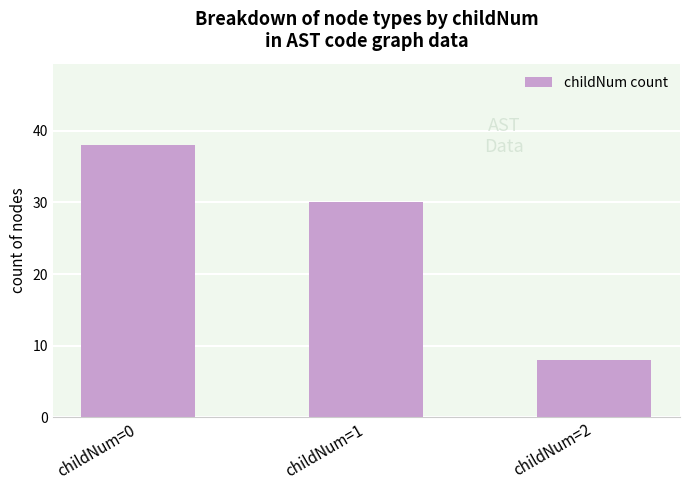

Reading left to right, what are all the values shown in this chart?

38	30	8